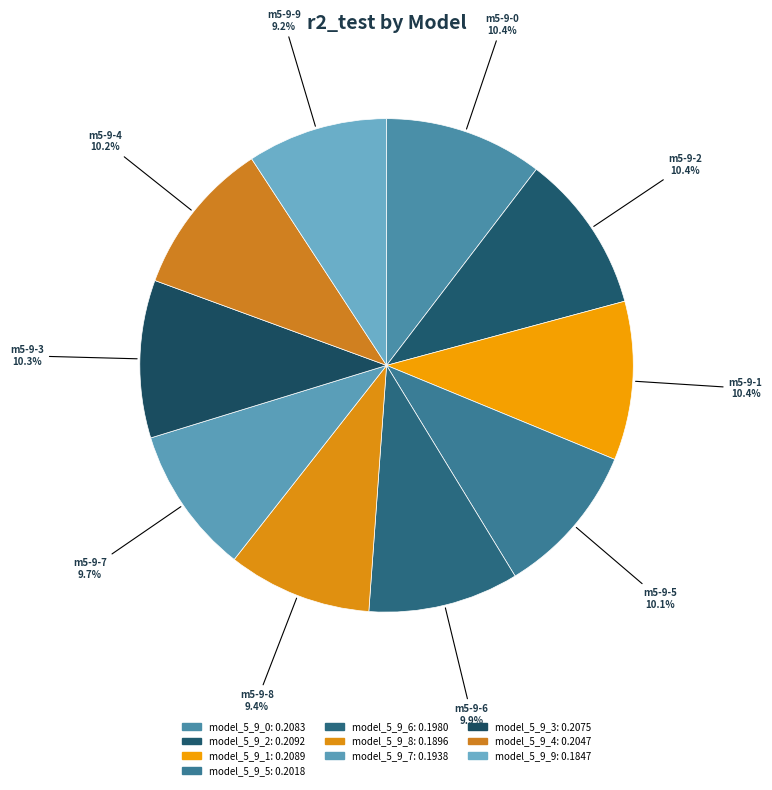

Rank the categories by value from highest to lowest.

model_5_9_2, model_5_9_1, model_5_9_0, model_5_9_3, model_5_9_4, model_5_9_5, model_5_9_6, model_5_9_7, model_5_9_8, model_5_9_9